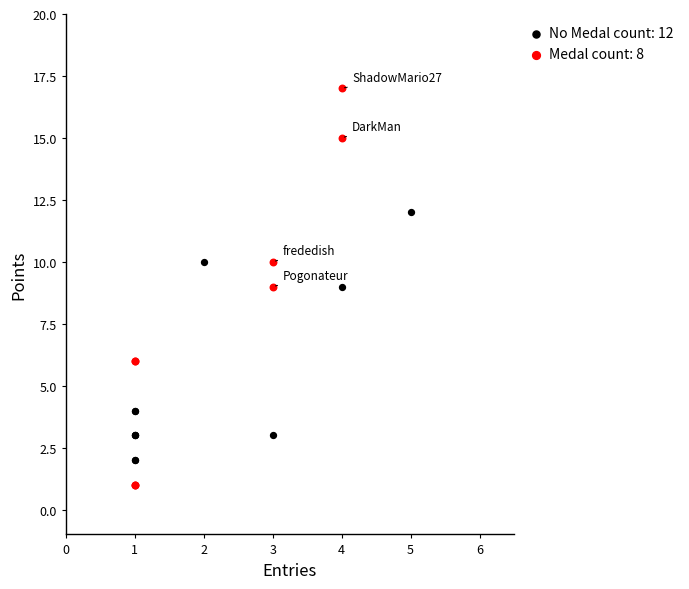

Which series contains the highest Y value?

Medal count: 8